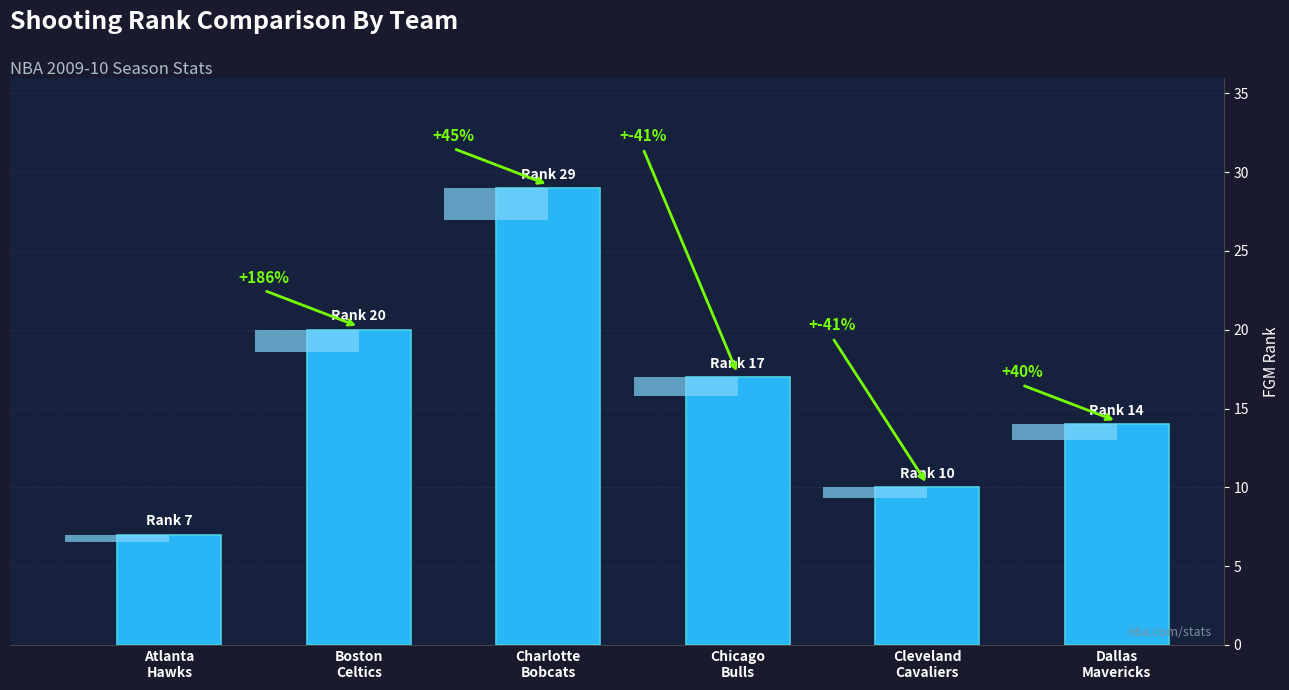

What is the label of the 6th bar from the right?

Atlanta
Hawks